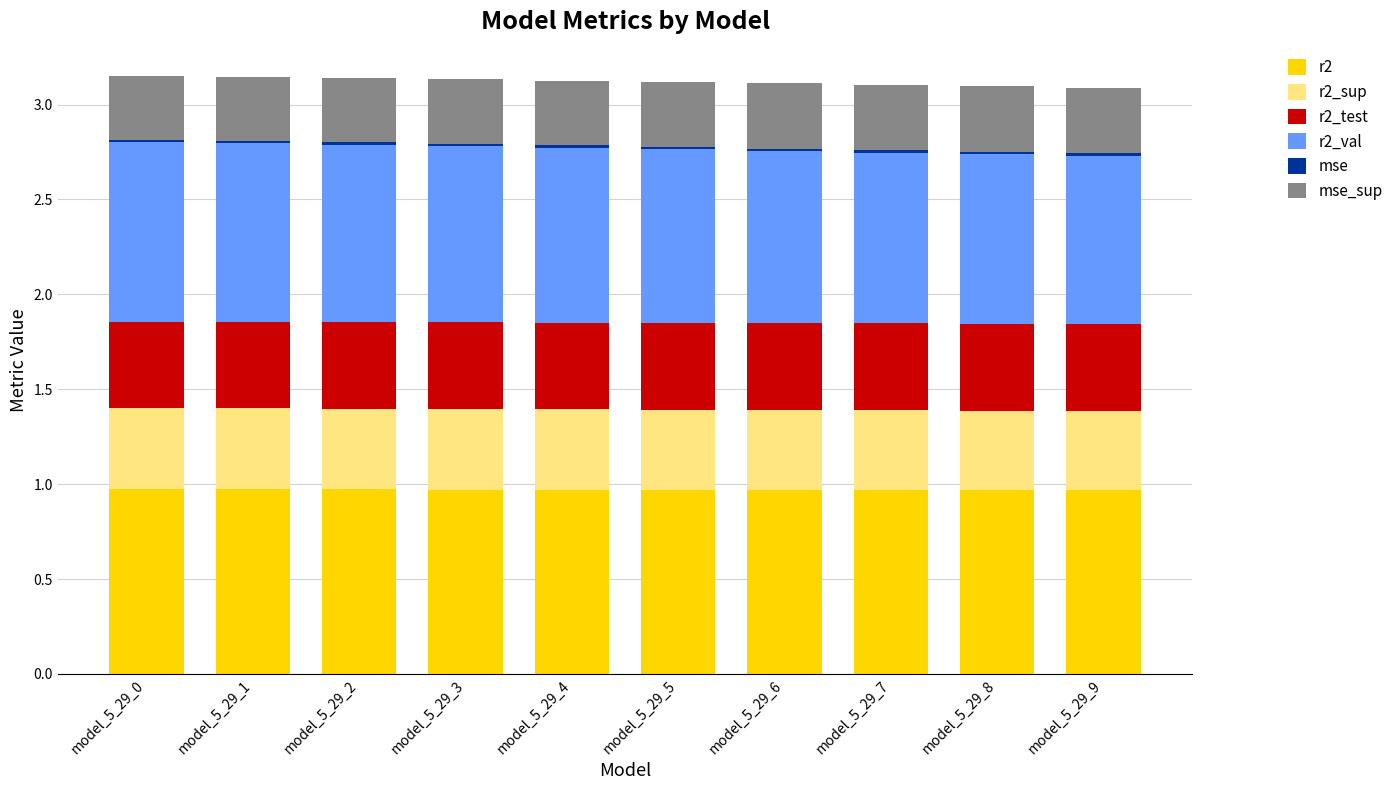

What is the lowest value of the r2 series?

1.0